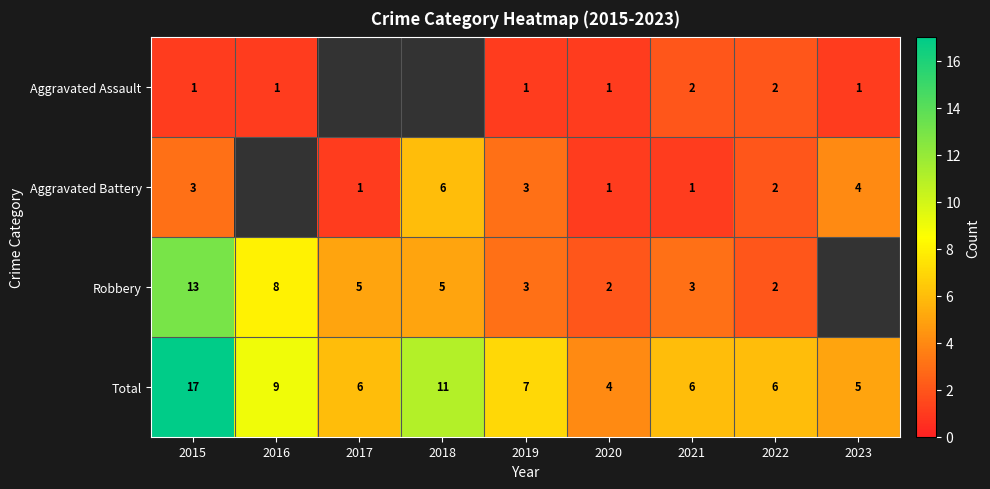

What is the spread (max minus min) of values at 2020?

3